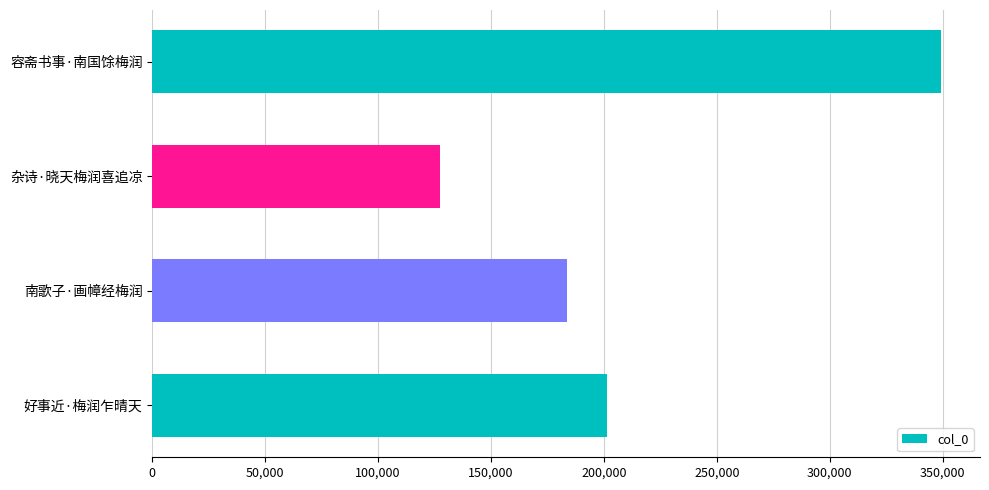

What is the ratio of the value at 容斋书事·南国馀梅润 to the value at 南歌子·画幛经梅润?

1.9